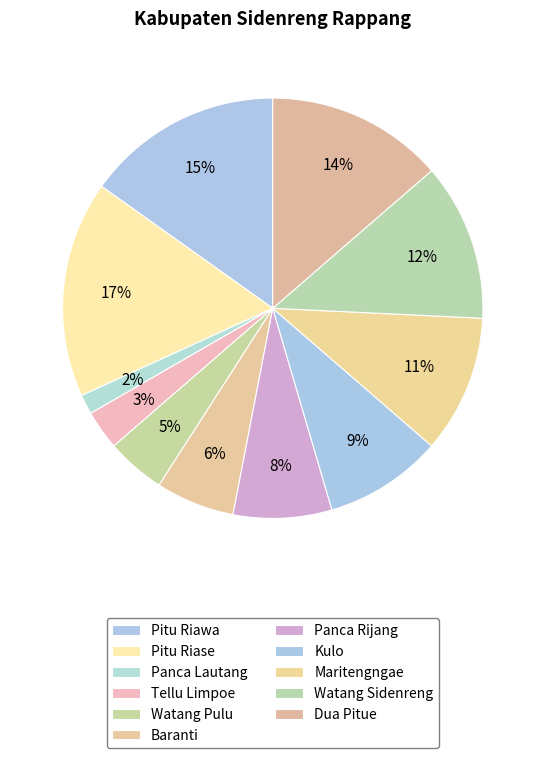

How many segments does this pie chart have?

11